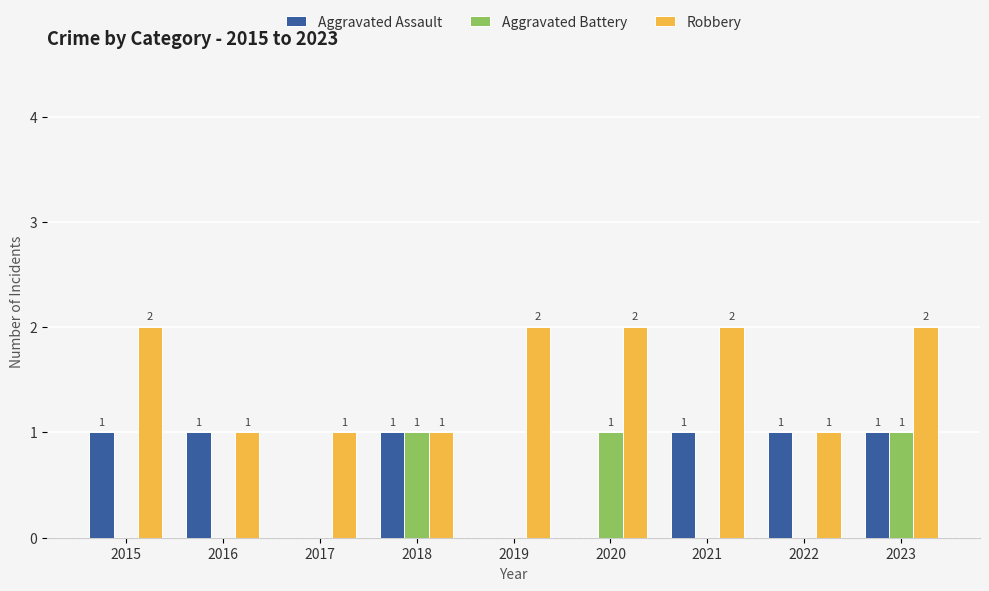

What is the greatest value displayed?

2